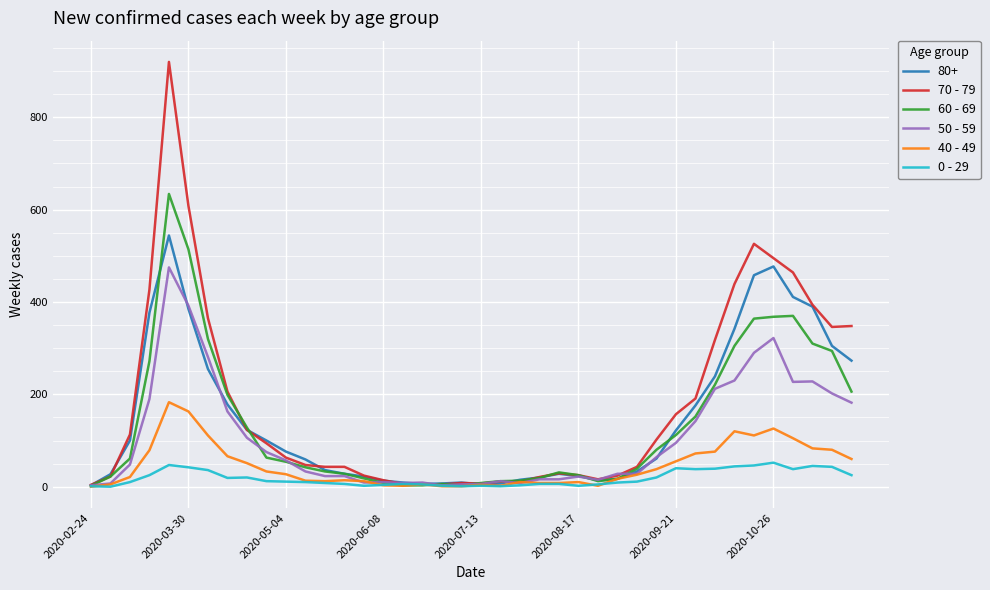

After their last crossing, which series has the higher values: 40 - 49 or 60 - 69?

60 - 69